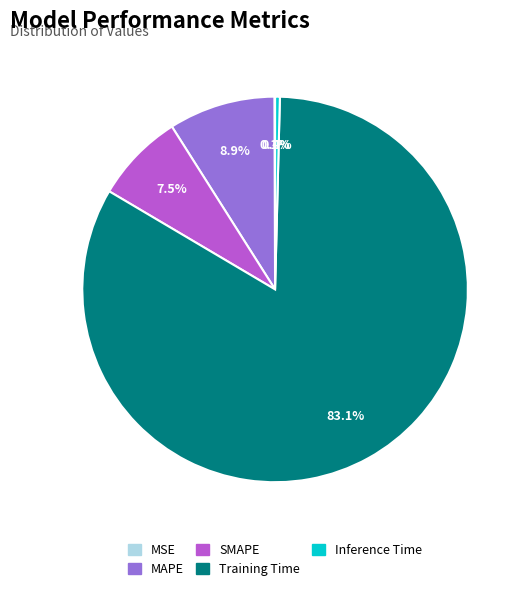

Is there any slice that represents more than half of the pie?

Yes